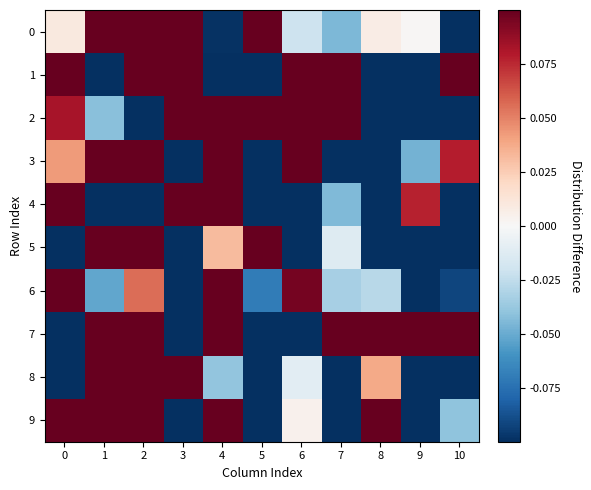

Which series has the widest spread of values?

1